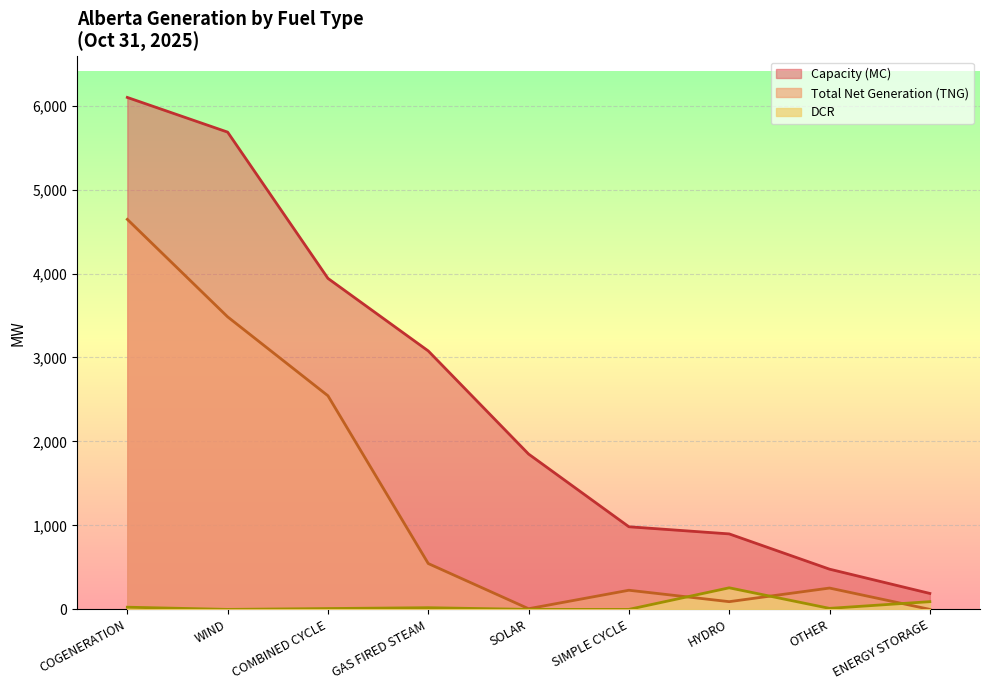

Reading right to left, list all the values displayed in this chart.

Capacity (MC): ENERGY STORAGE=190	OTHER=479	HYDRO=899	SIMPLE CYCLE=984	SOLAR=1850	GAS FIRED STEAM=3078	COMBINED CYCLE=3942	WIND=5684	COGENERATION=6097
Total Net Generation (TNG): ENERGY STORAGE=0	OTHER=254	HYDRO=92	SIMPLE CYCLE=228	SOLAR=8	GAS FIRED STEAM=546	COMBINED CYCLE=2544	WIND=3484	COGENERATION=4645
DCR: ENERGY STORAGE=92	OTHER=12	HYDRO=257	SIMPLE CYCLE=0	SOLAR=0	GAS FIRED STEAM=20	COMBINED CYCLE=10	WIND=0	COGENERATION=26